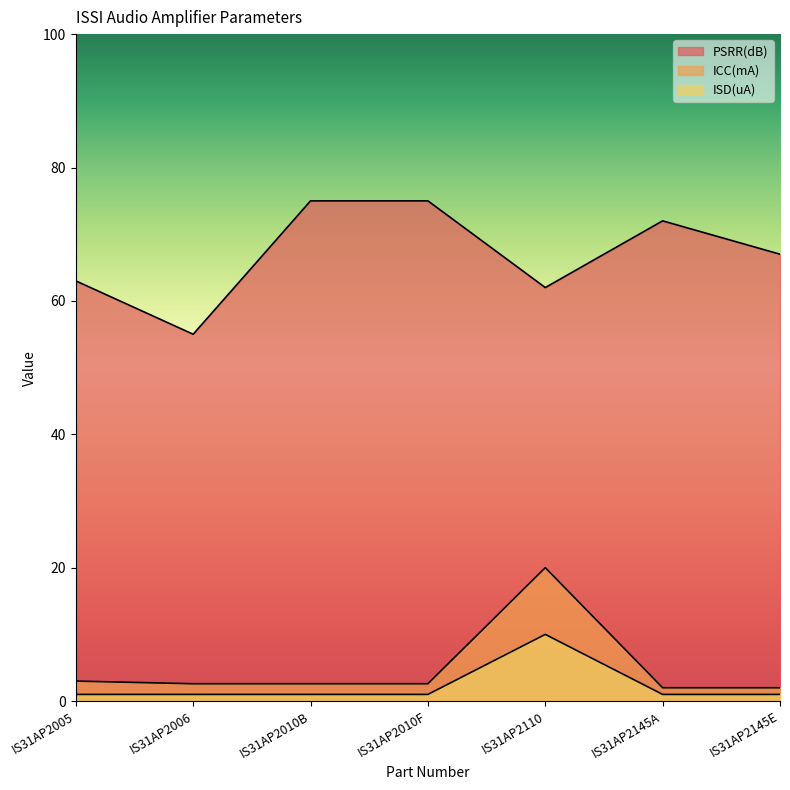

What is the difference between the maximum and minimum values in the PSRR(dB) series?

20.0